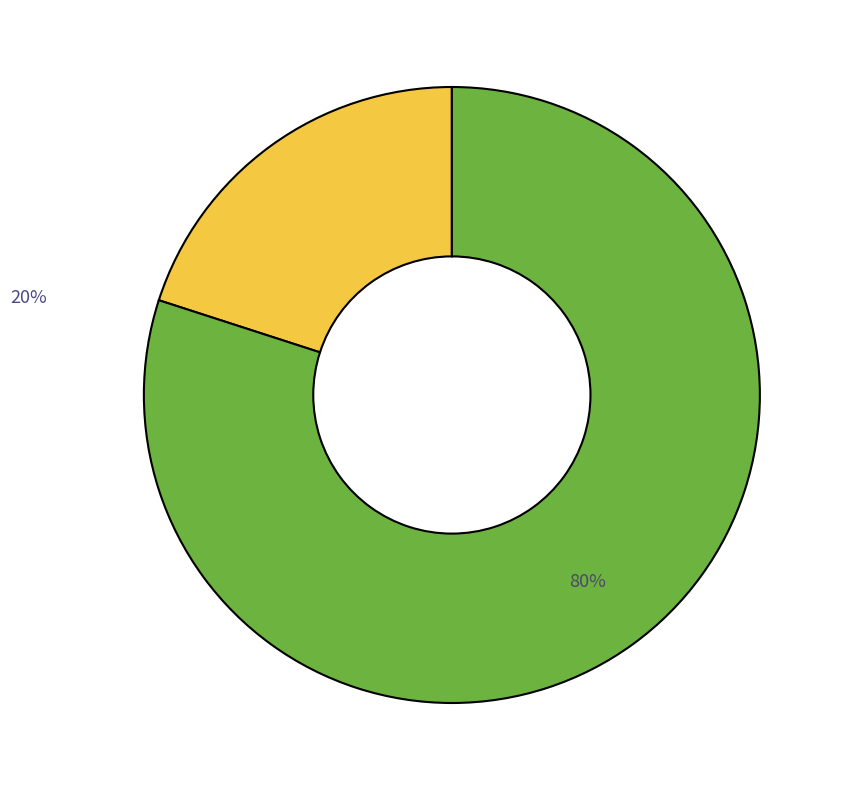

To the nearest percent, what is the difference between the largest and smallest slice percentages?

60%